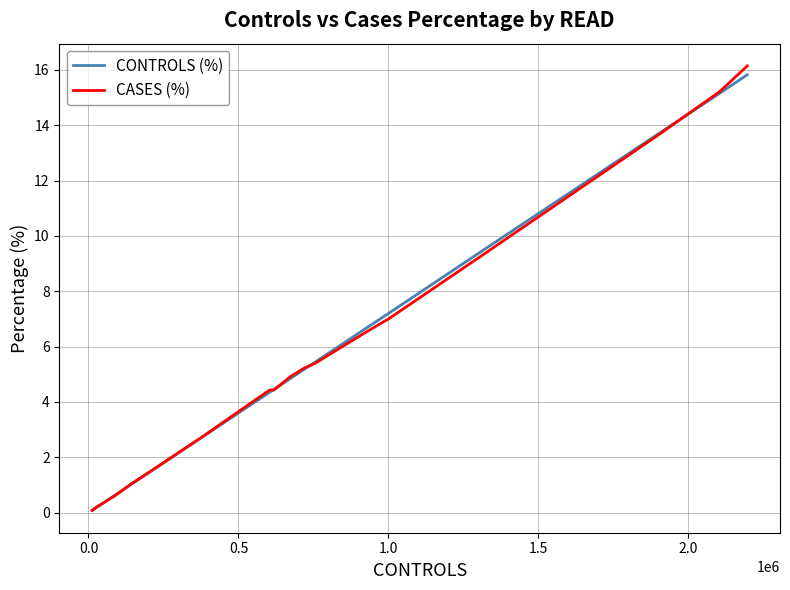

What is the maximum value for CONTROLS (%)?

15.8